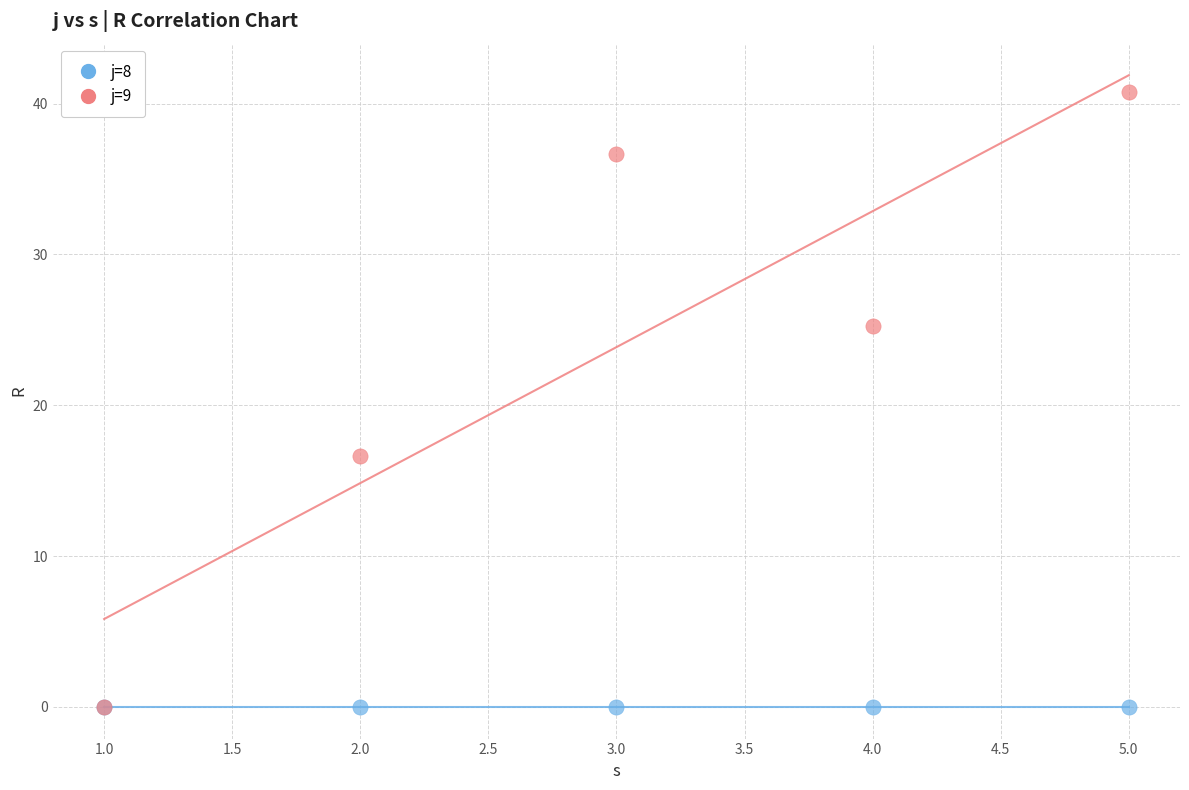

Which series reaches the maximum Y coordinate?

j=9